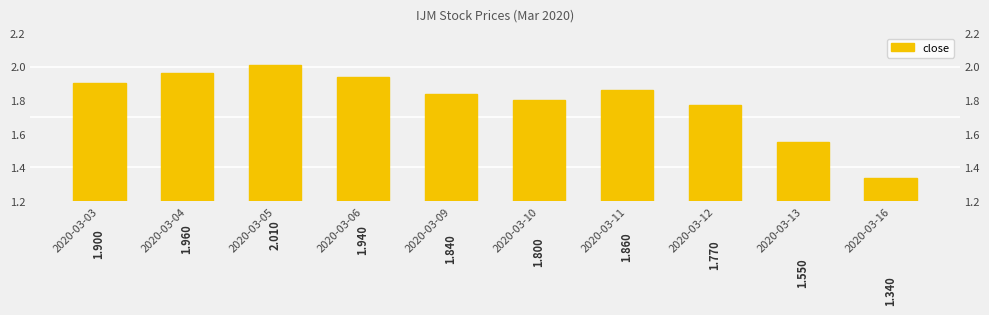

True or false: the data shows 0.9 at 2020-03-10.

False